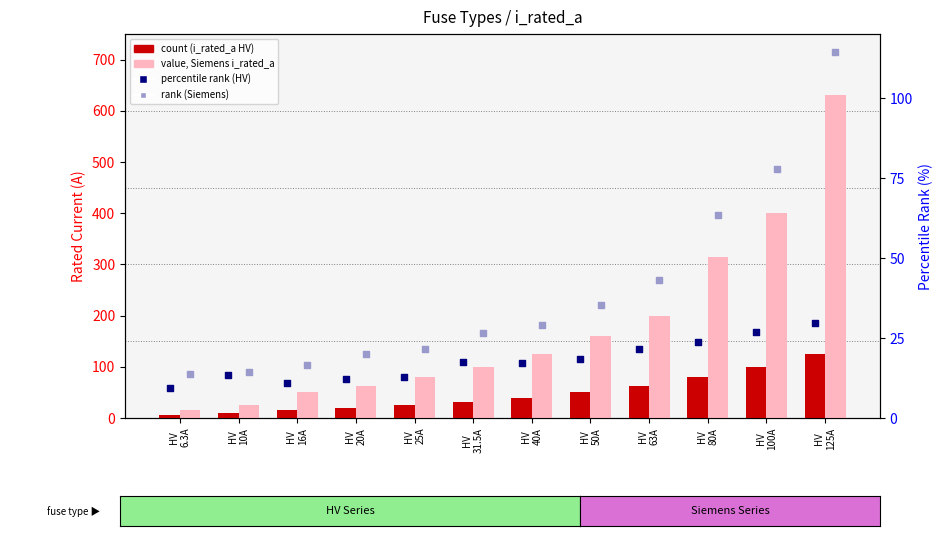

What is the total value across all series at HV
50A?

546.7